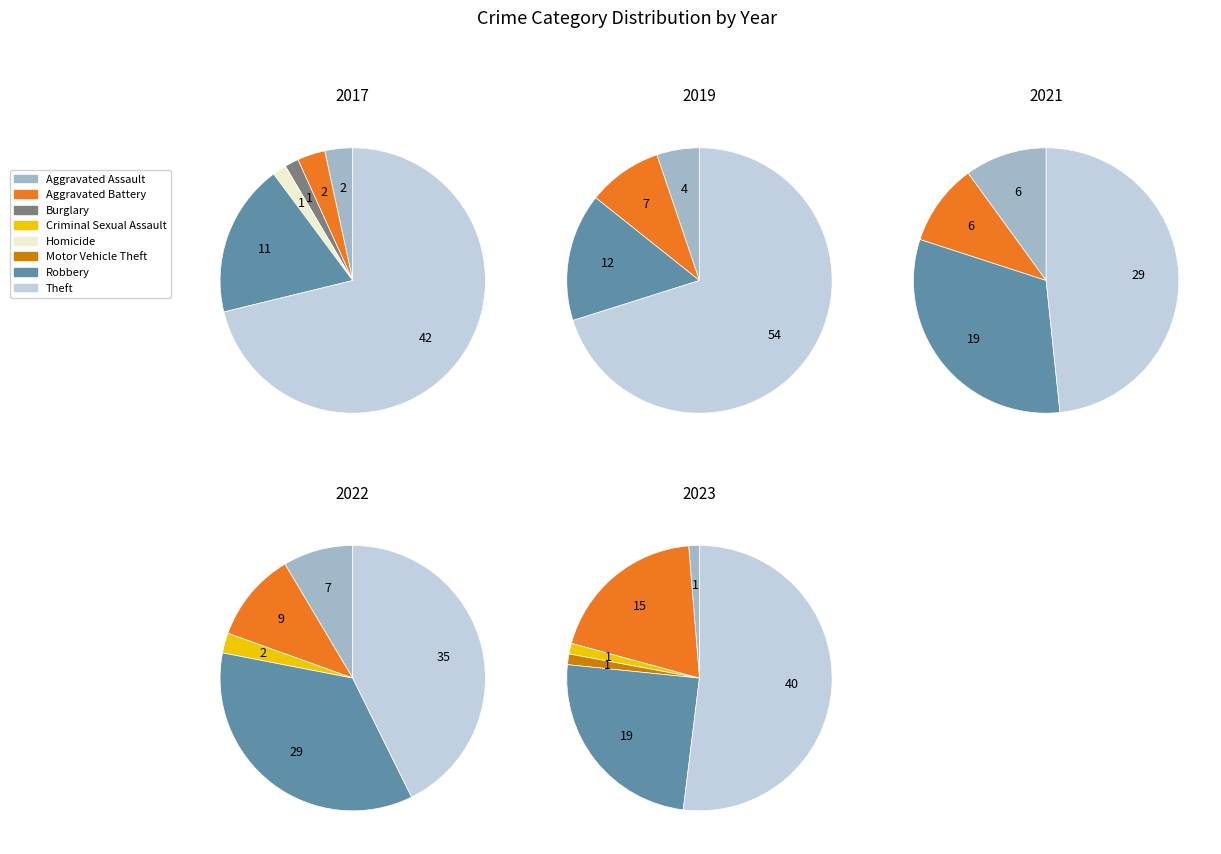

Combined, what portion of the pie is Motor Vehicle Theft and Theft?

71.2%